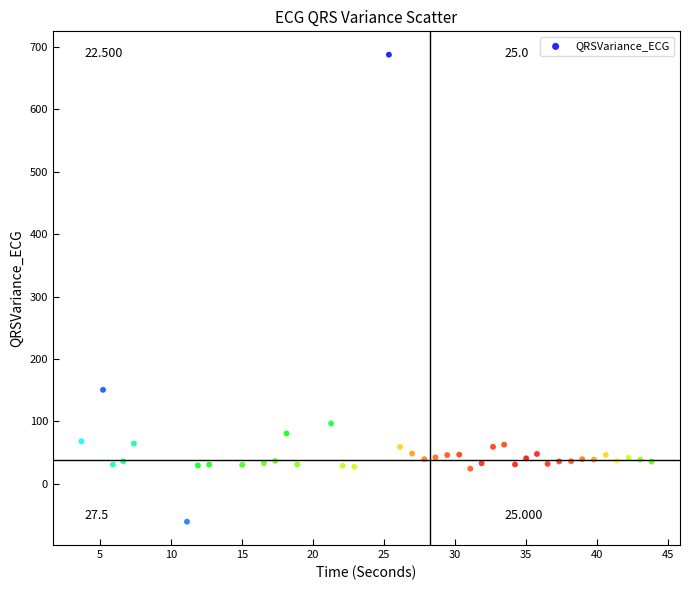

What Y value in the scatter plot is closest to 313?

150.6